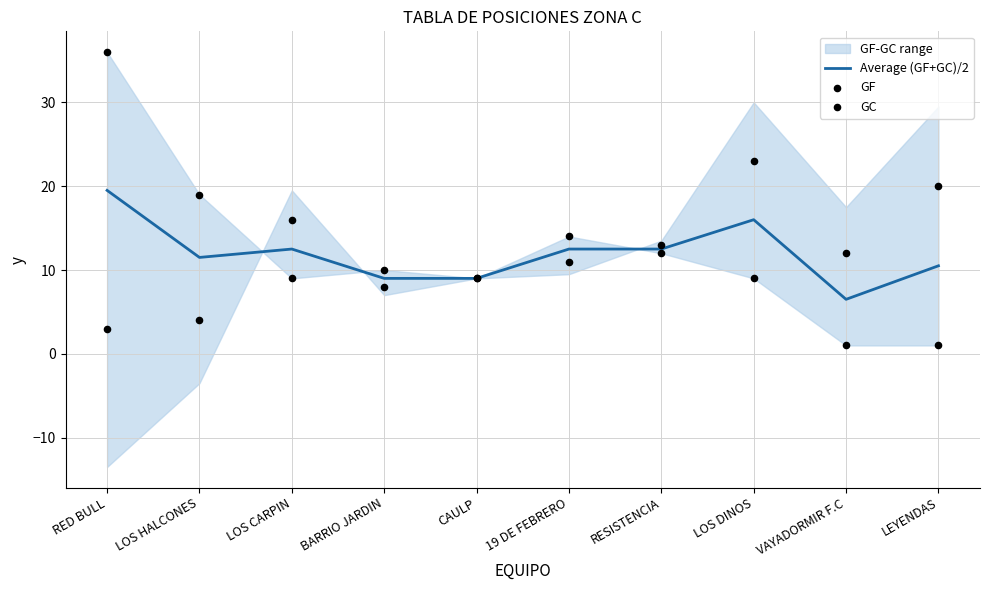

Which series has the largest Y range (max minus min)?

GF